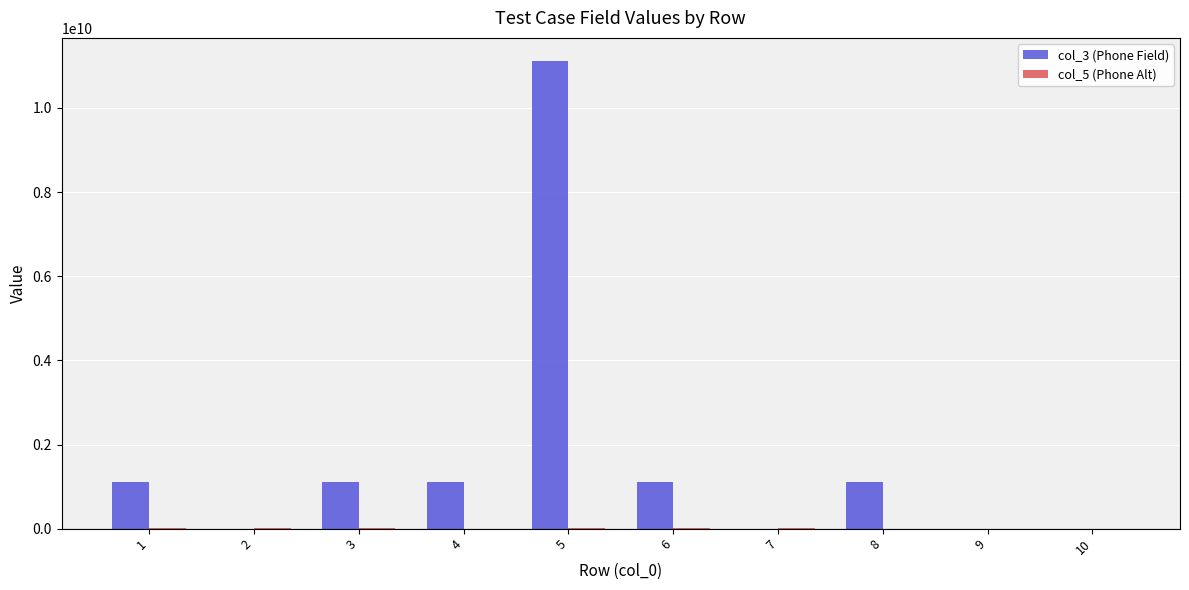

Which series has the largest total across all categories?

col_3 (Phone Field)